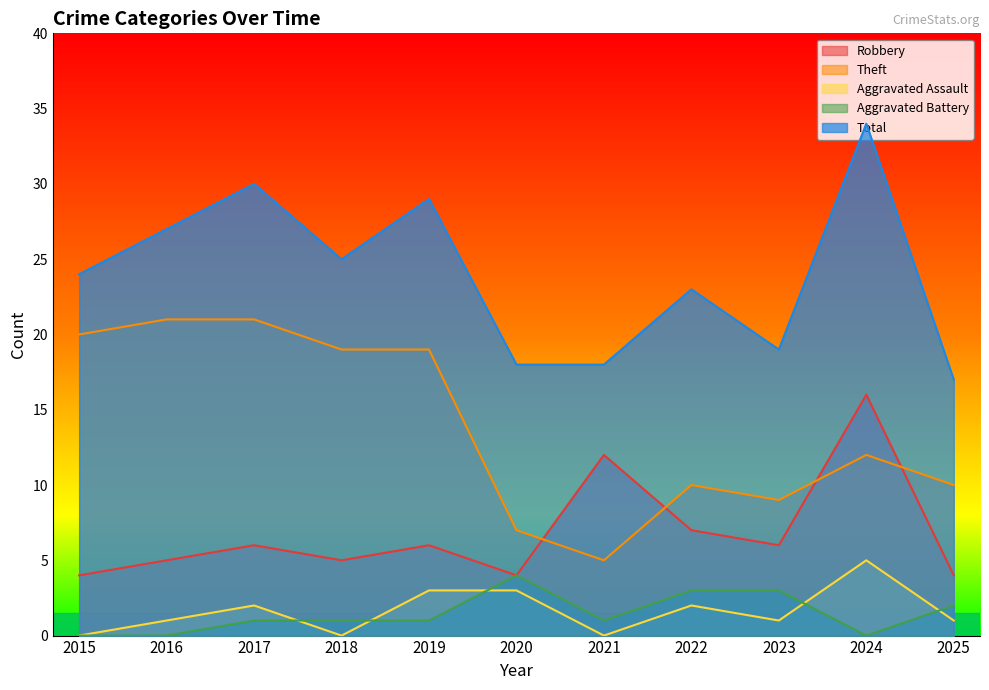

At which label does Total first exceed 24?

2016